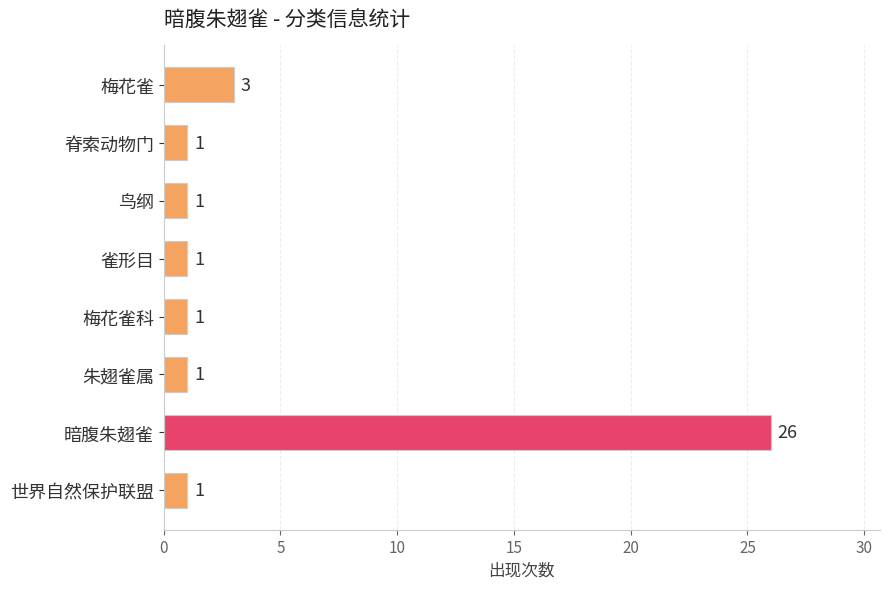

True or false: the data shows 1 at 朱翅雀属.

True